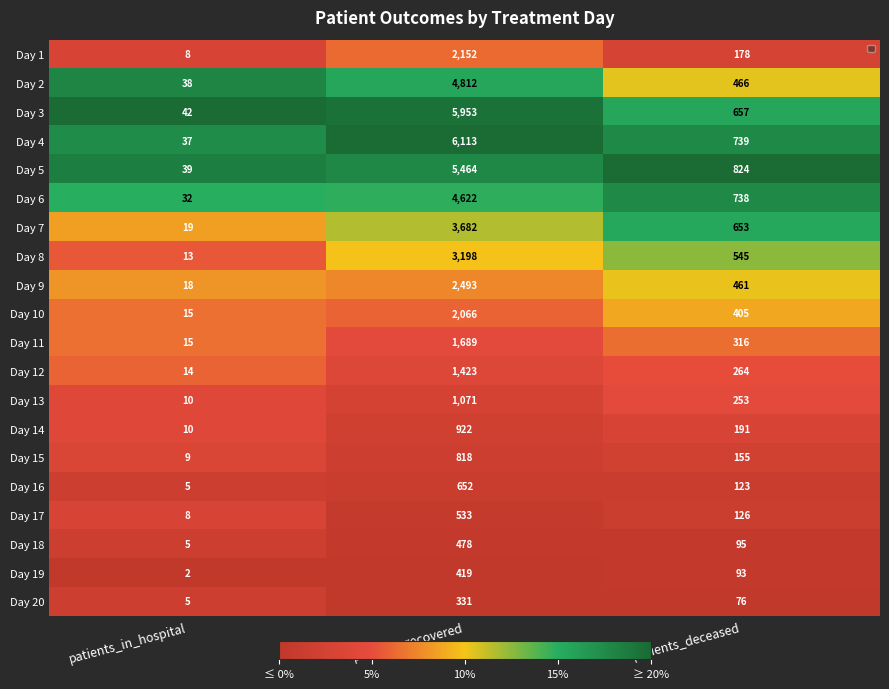

True or false: Day 8 has a value of 0.4 at patients_deceased.

False